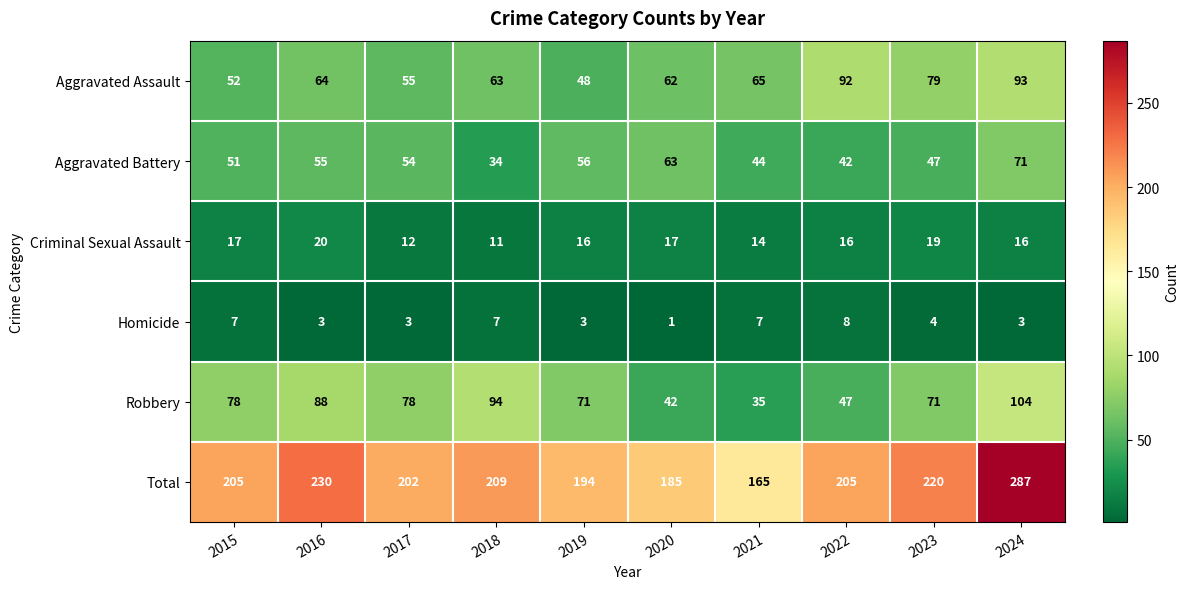

At 2023, list the series in order from largest to smallest.

Total, Aggravated Assault, Robbery, Aggravated Battery, Criminal Sexual Assault, Homicide